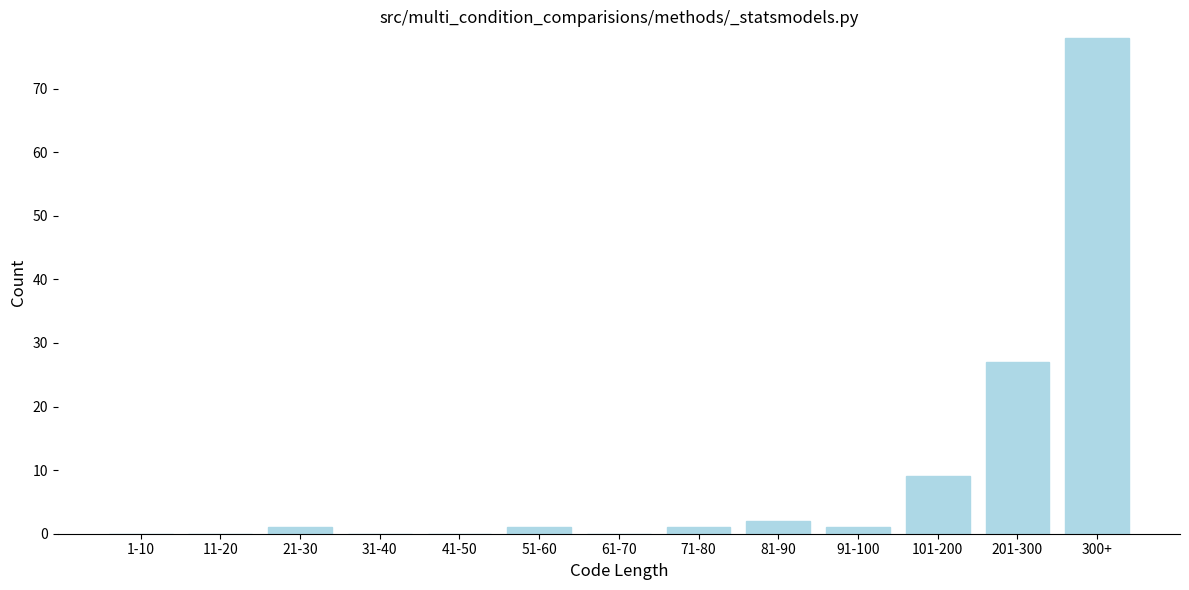

Reading right to left, transcribe all the data shown in this chart.

300+=78	201-300=27	101-200=9	91-100=1	81-90=2	71-80=1	61-70=0	51-60=1	41-50=0	31-40=0	21-30=1	11-20=0	1-10=0